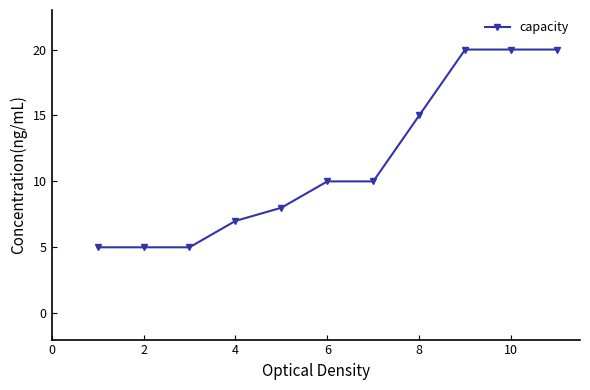

How many distinct data groups are displayed?

1